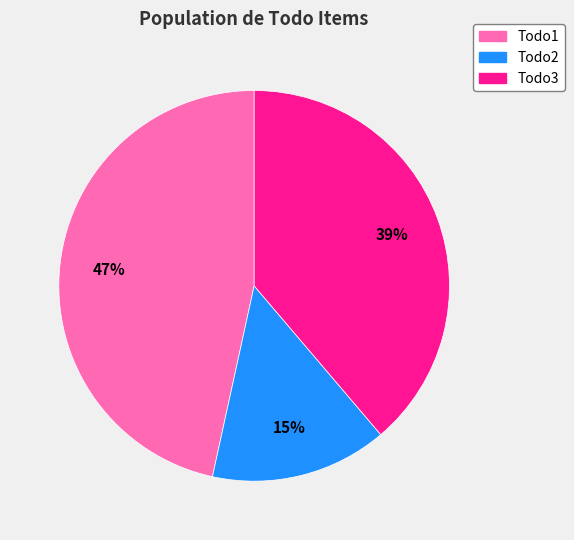

Which category has the biggest portion of the pie?

Todo1